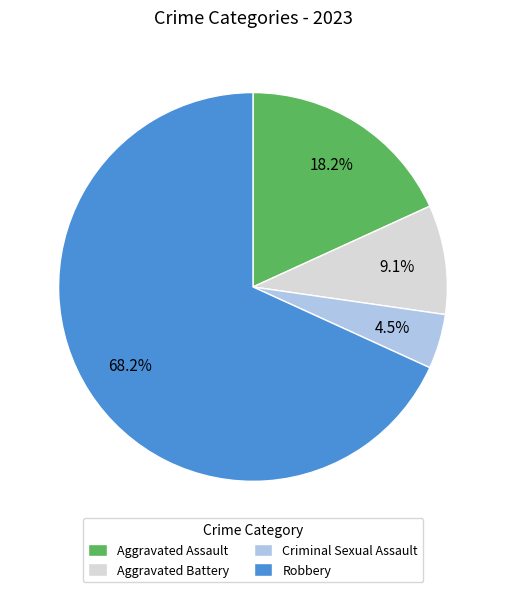

Is it true that Robbery is 68% of the pie?

True